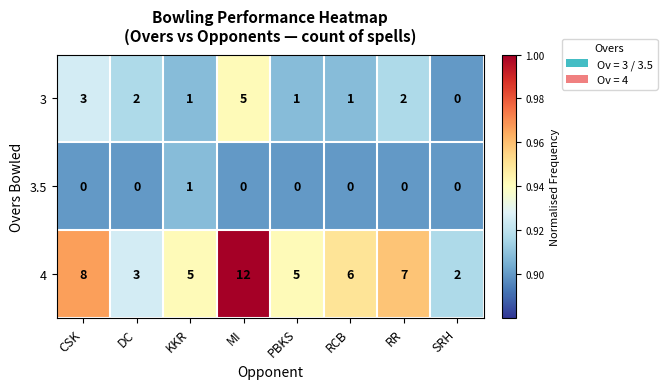

Which series has the largest total across all categories?

4